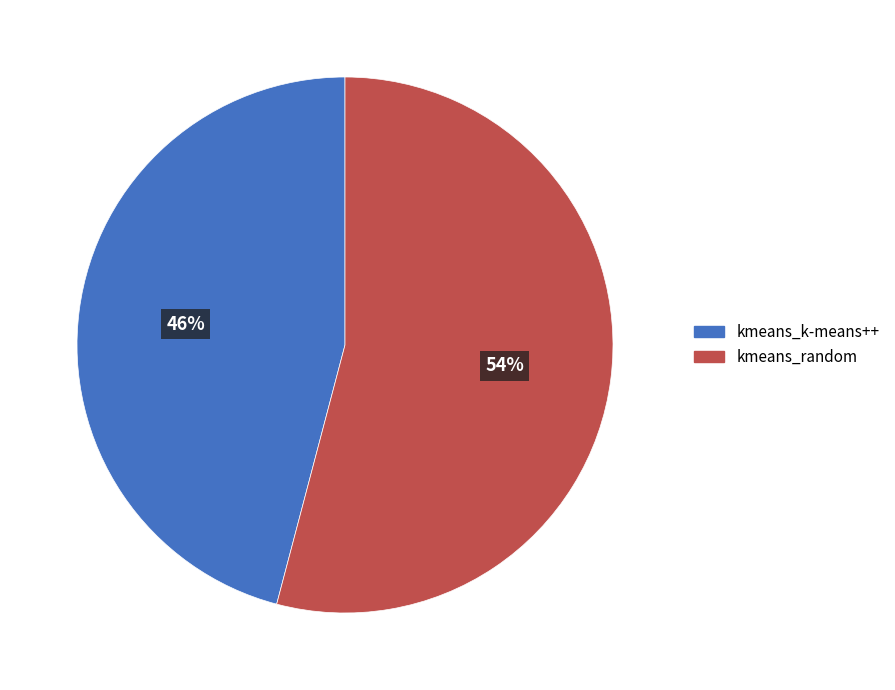

To the nearest percent, what is the difference between the largest and smallest slice percentages?

8%